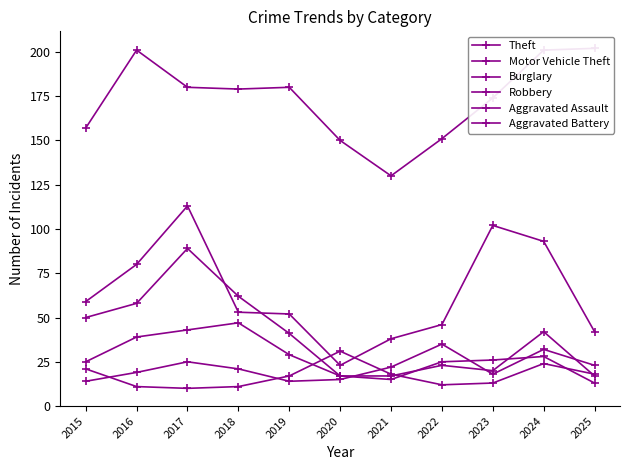

True or false: Motor Vehicle Theft has more than 2 points higher than both neighbors.

False